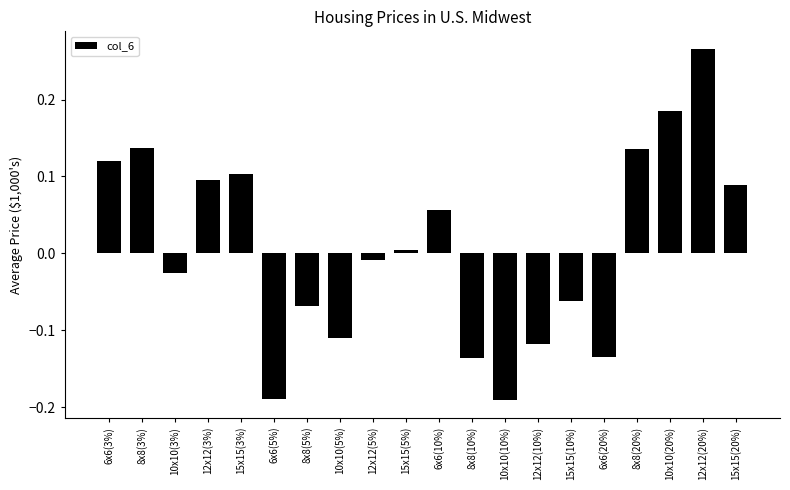

Does the chart contain stacked bars?

No